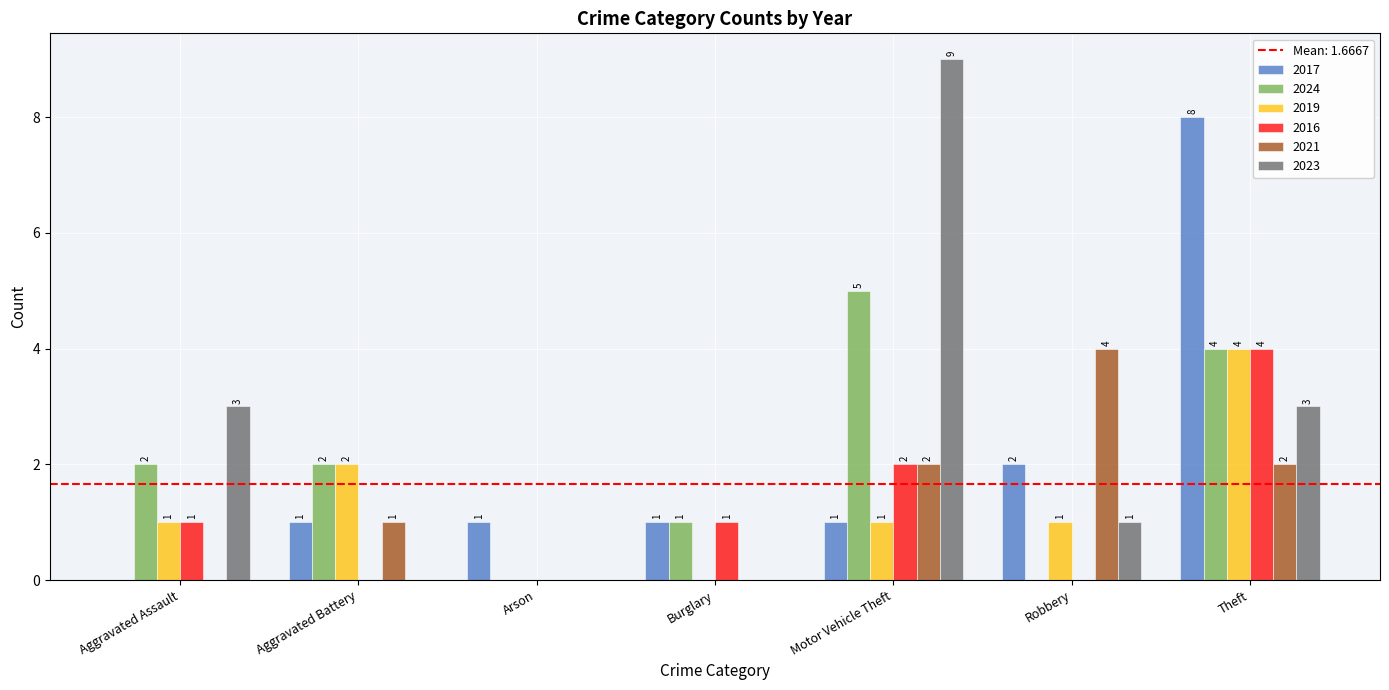

Is it true that 2016 equals 0 at Robbery?

True